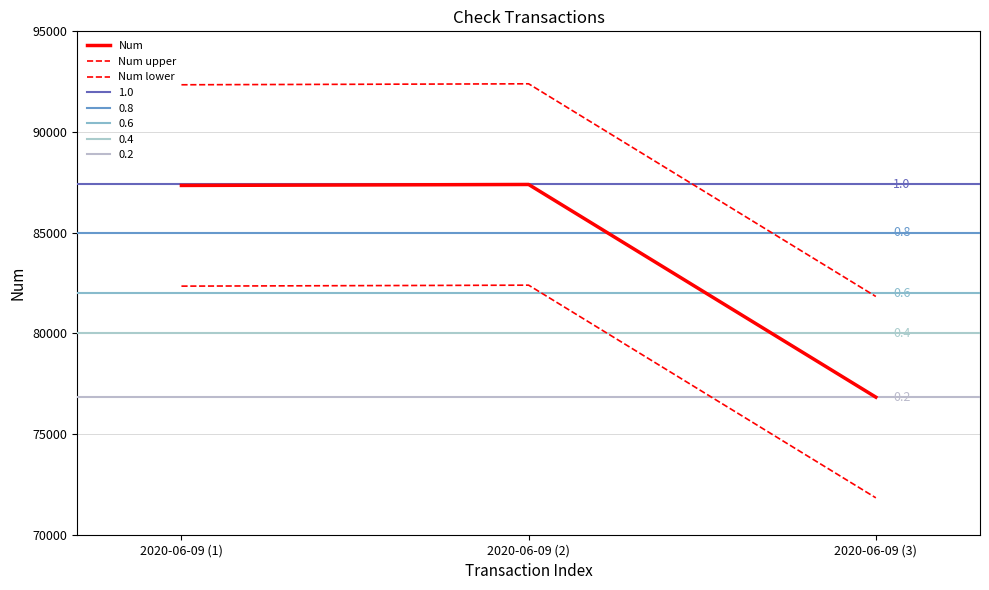

Which category has the highest value across all series?

2020-06-09 (2)